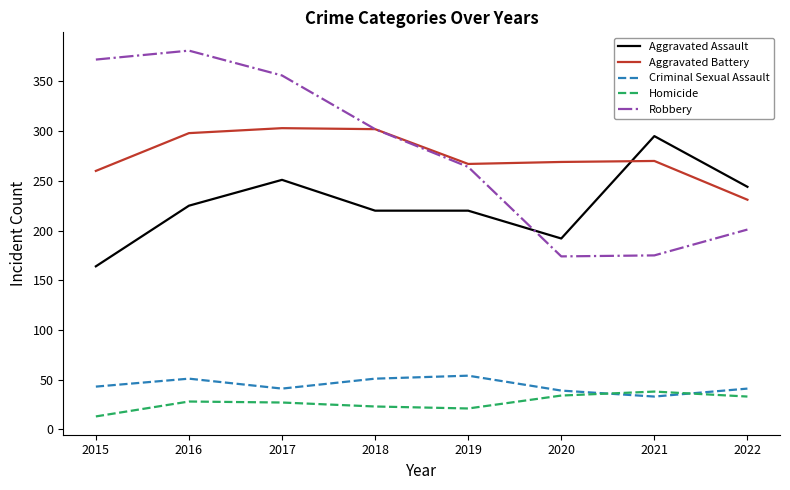

Which label corresponds to the largest value in the chart?

2016